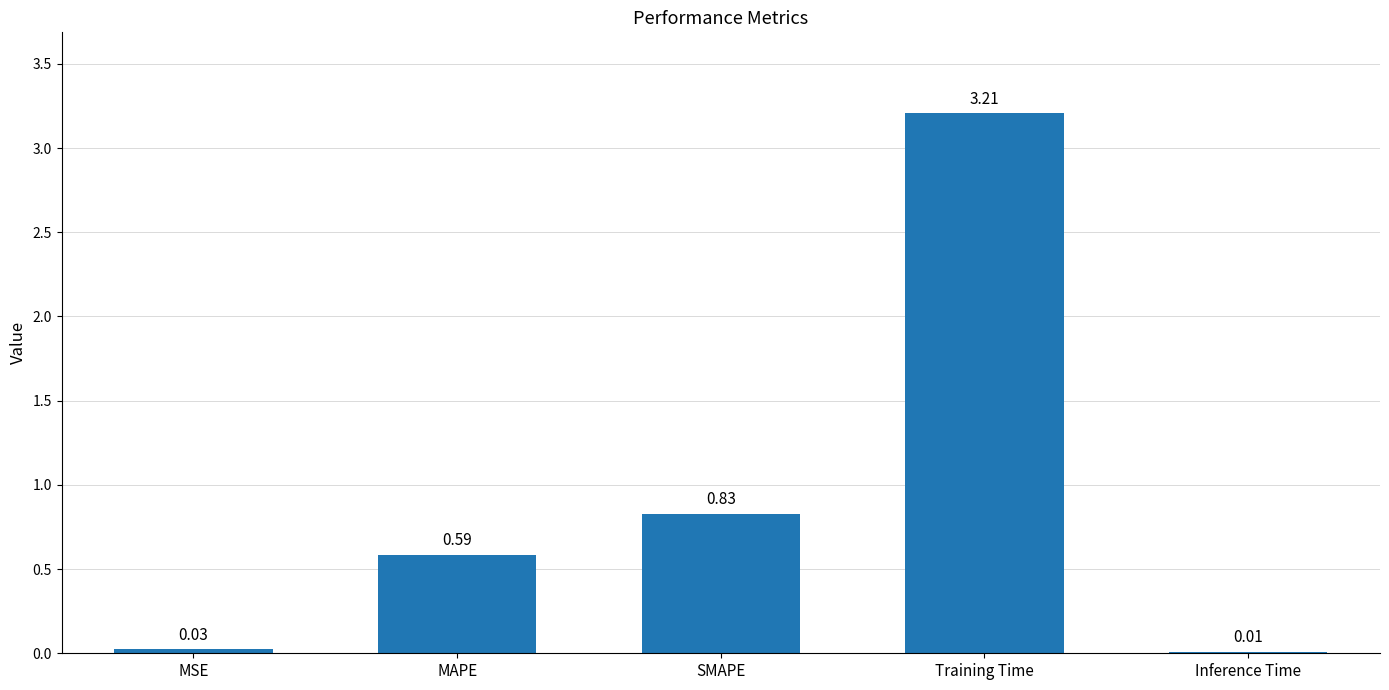

What is the sum of all values?

4.7